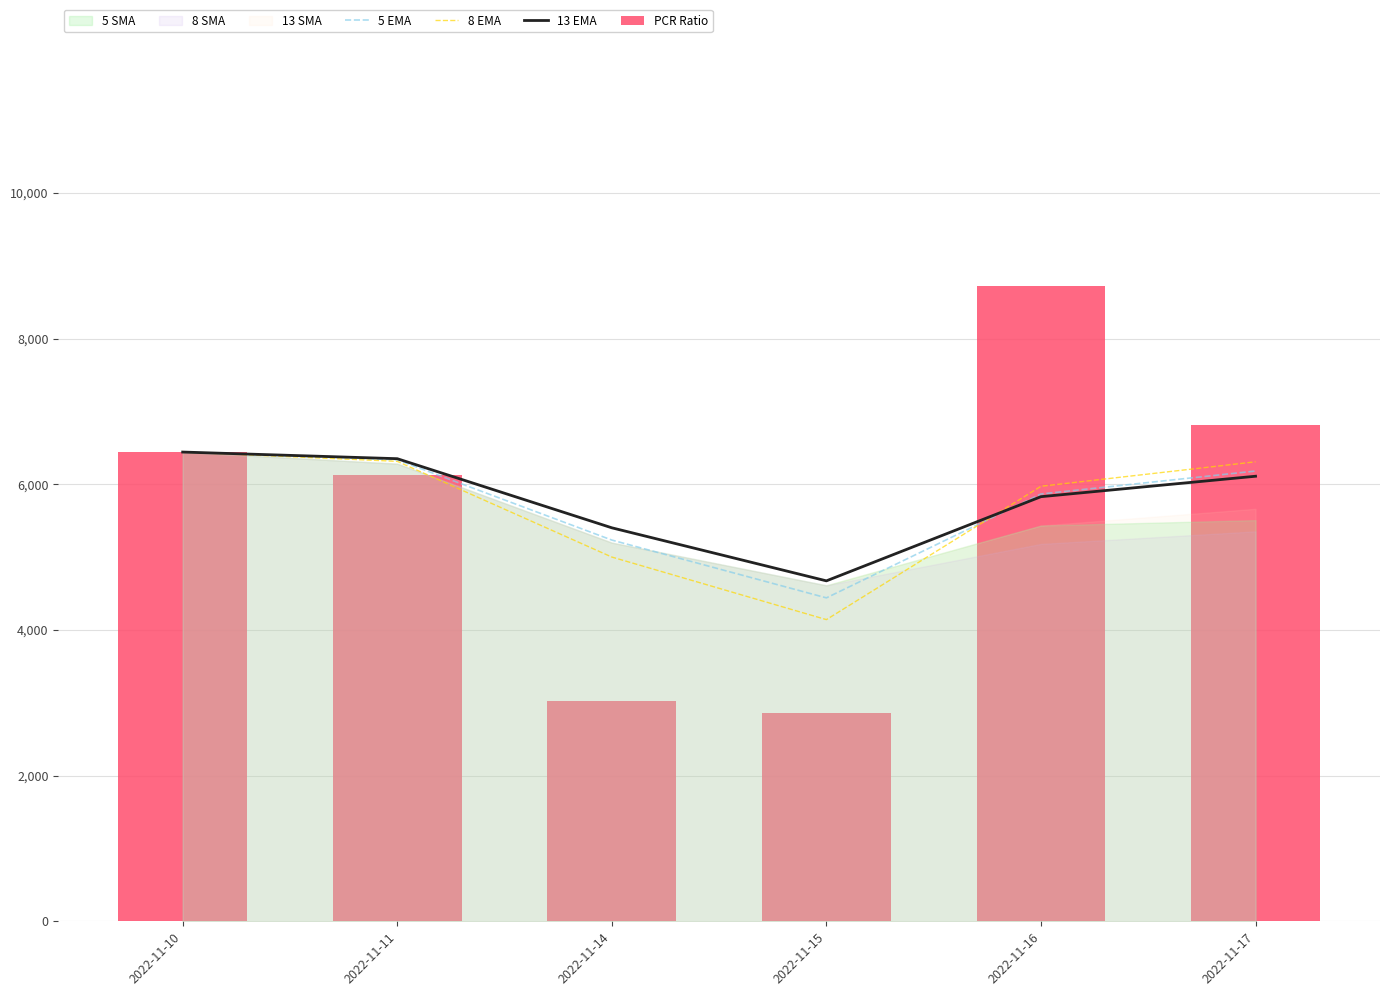

Is it true that 13 EMA equals 3316.9 at 2022-11-16?

False